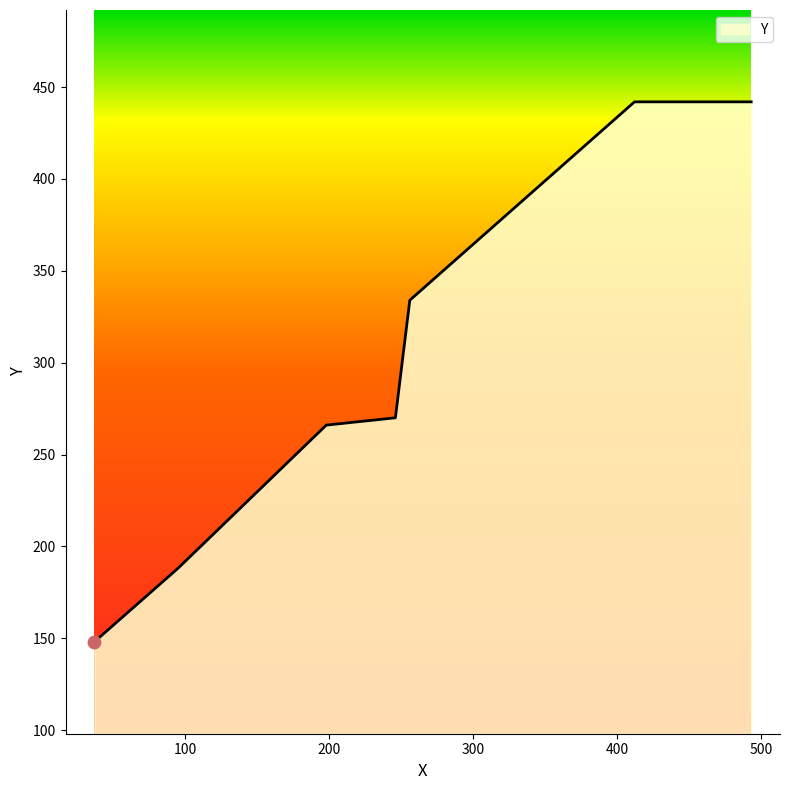

What is the difference between the second highest and minimum values?

294